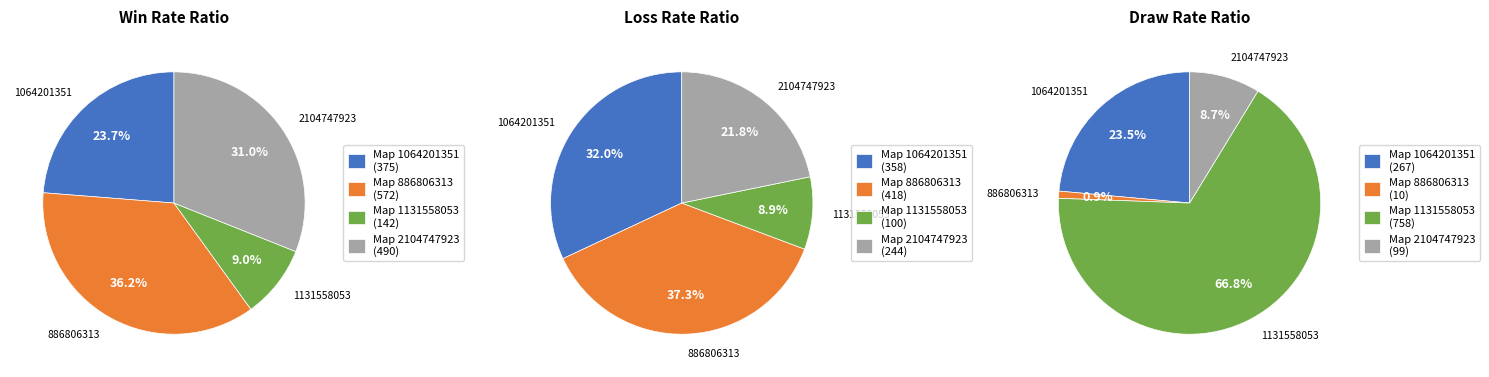

Which category has the smallest portion of the pie?

886806313